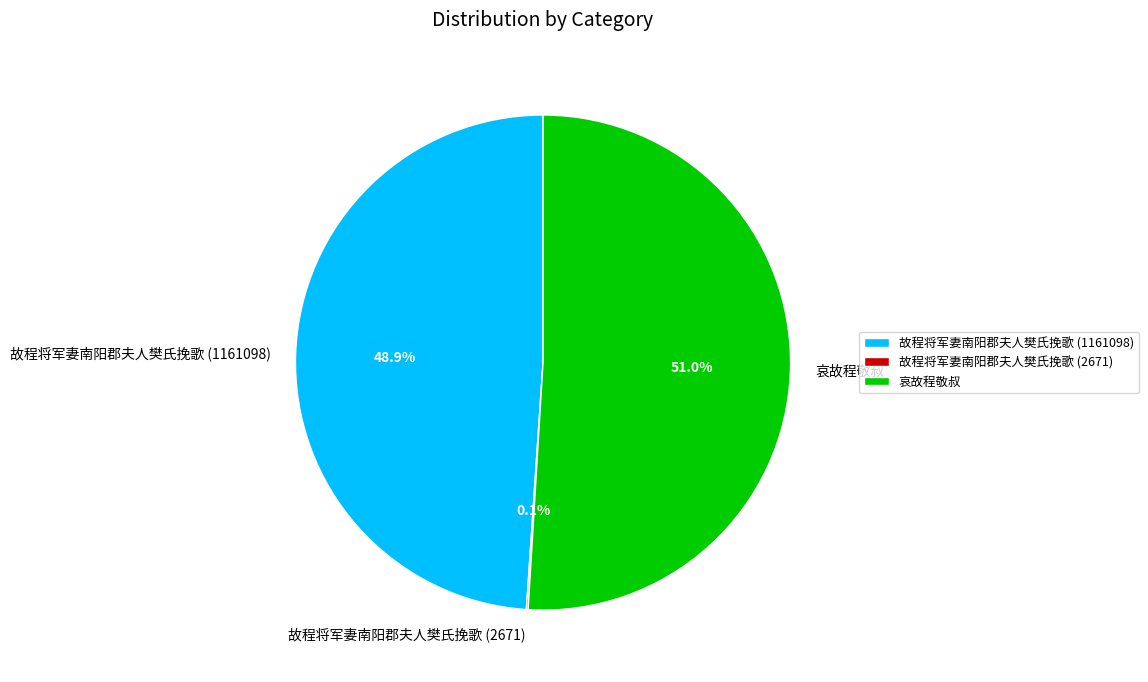

Approximately how many times larger is the value at 哀故程敬叔 compared to 故程将军妻南阳郡夫人樊氏挽歌 (1161098)?

1.0